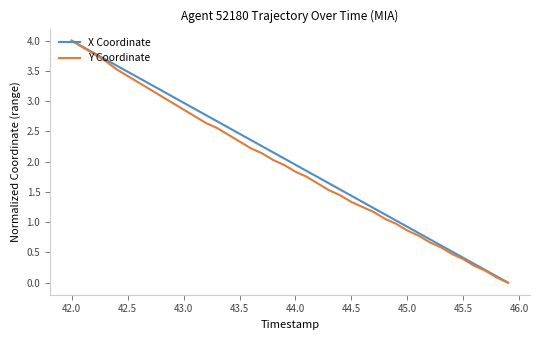

True or false: Y Coordinate has more than 2 interior local peaks.

False